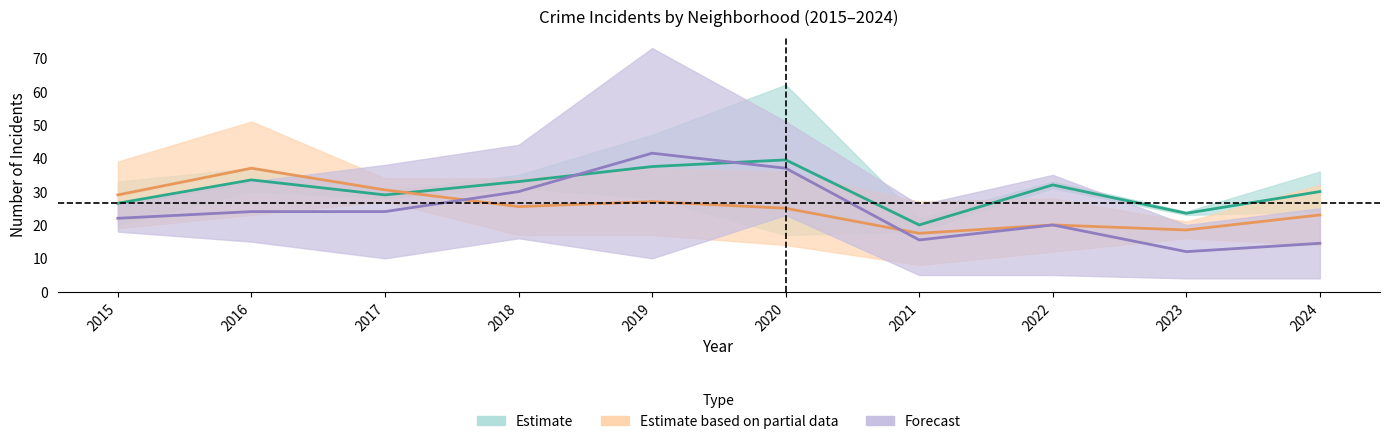

Is this an area chart (filled region under the line)?

No